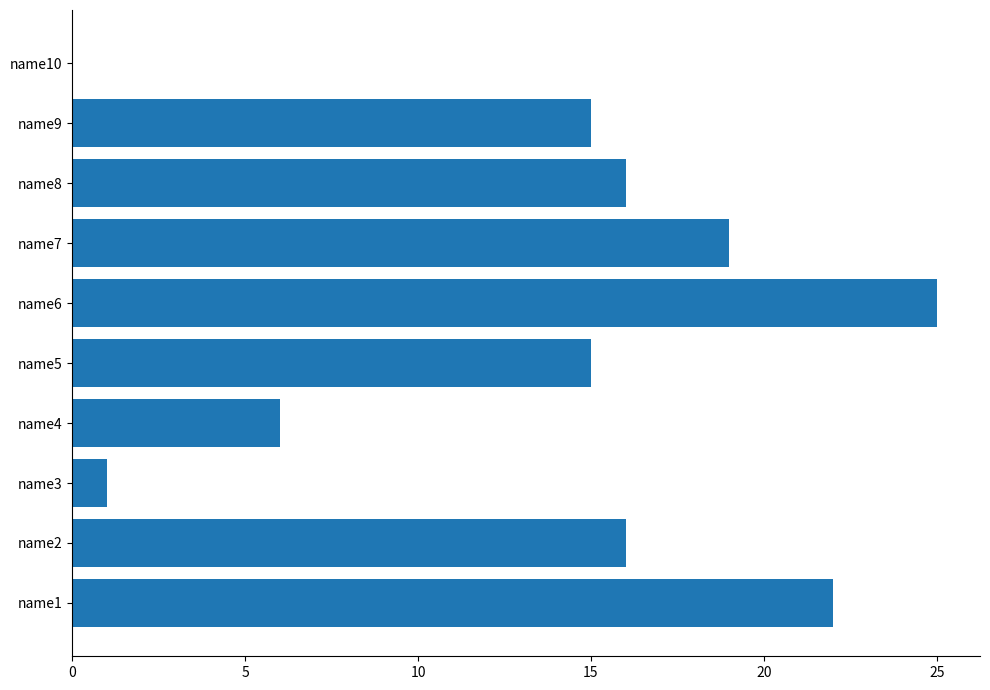

What is the sum of the values at name3 and name5?

16